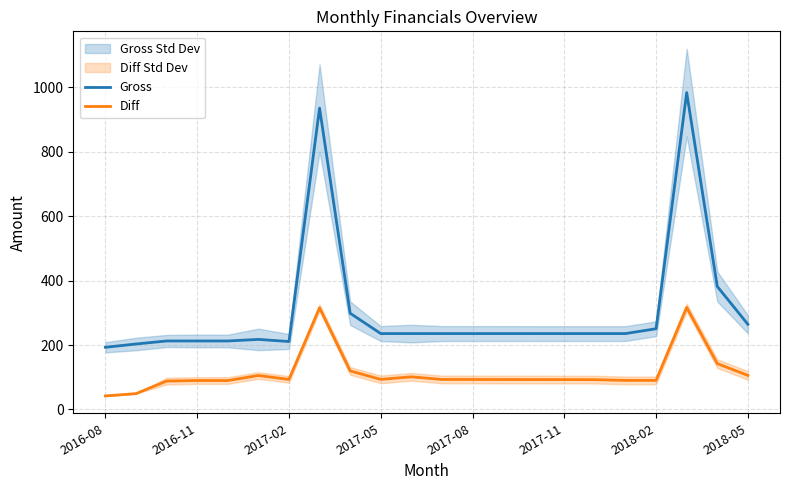

True or false: Diff and Gross cross at least once.

False